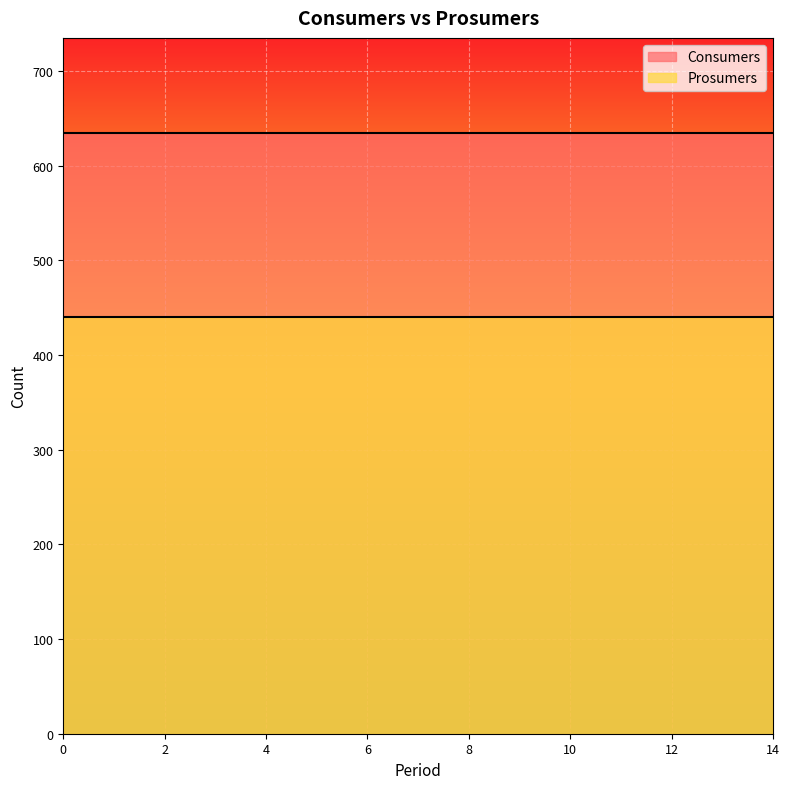

Reading right to left, list all the values displayed in this chart.

Consumers: 14=635	13=635	12=635	11=635	10=635	9=635	8=635	7=635	6=635	5=635	4=635	3=635	2=635	1=635	0=635
Prosumers: 14=440	13=440	12=440	11=440	10=440	9=440	8=440	7=440	6=440	5=440	4=440	3=440	2=440	1=440	0=440